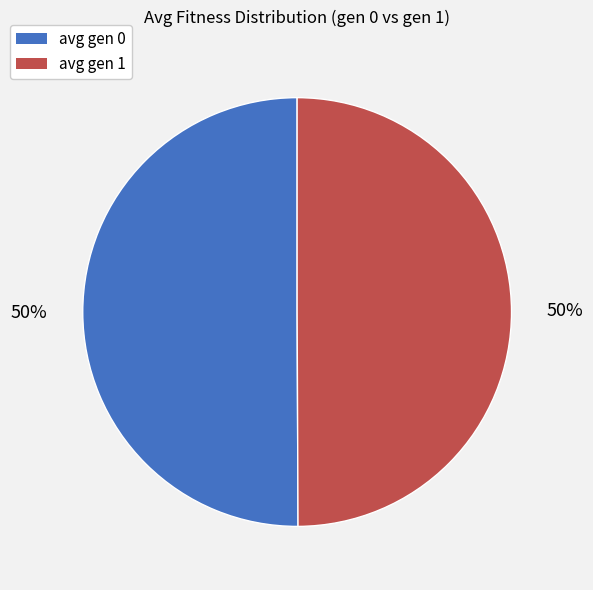

Do avg gen 1 and avg gen 0 together represent more than half of the pie?

Yes